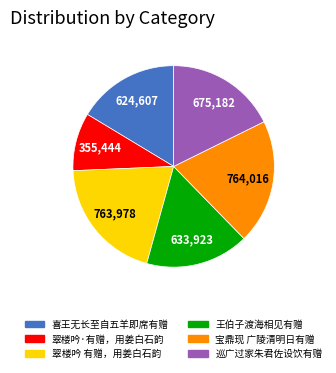

How many segments does this pie chart have?

6